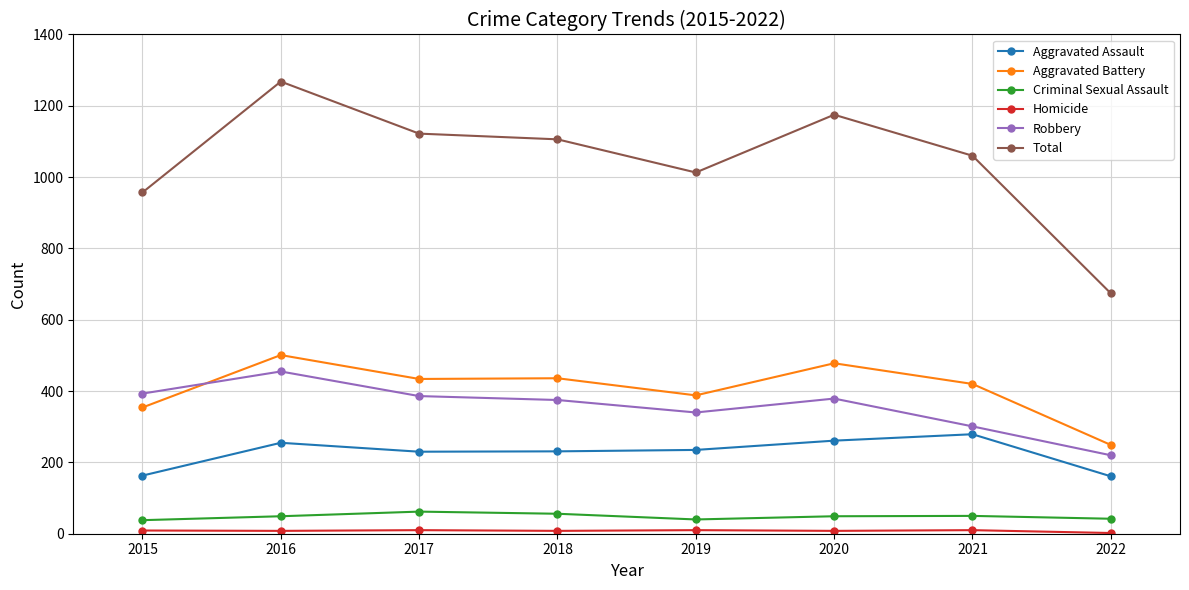

Is it true that Aggravated Battery equals 236 at 2018?

False